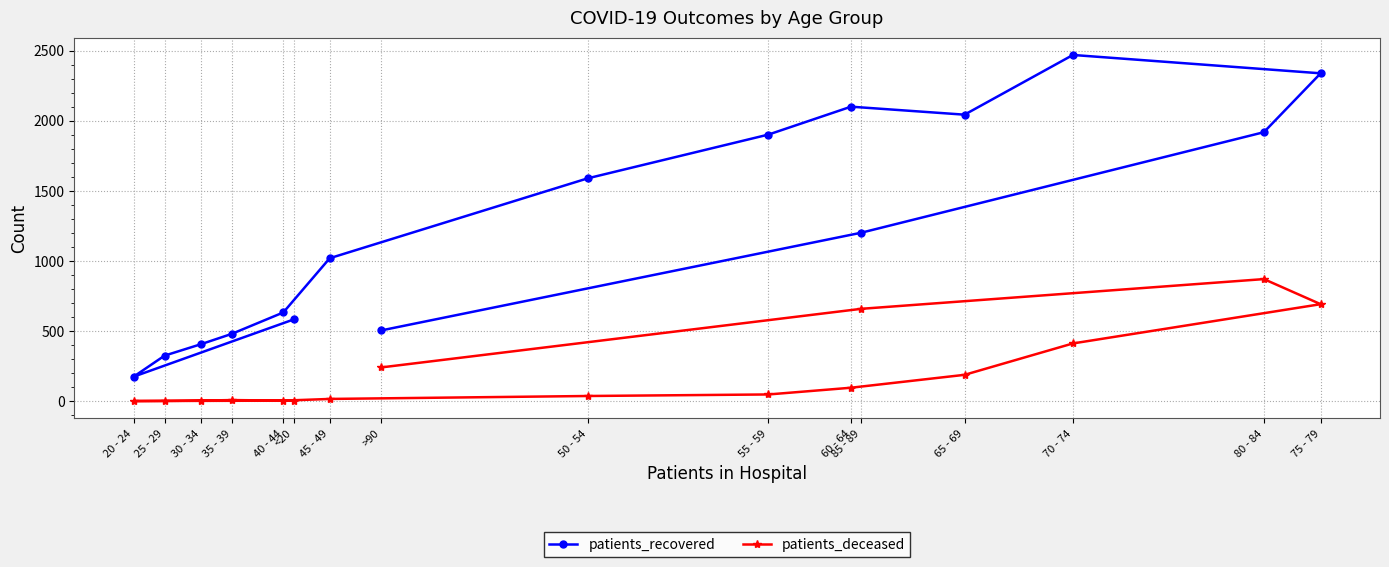

How many interior local peaks does the patients_recovered series have?

2